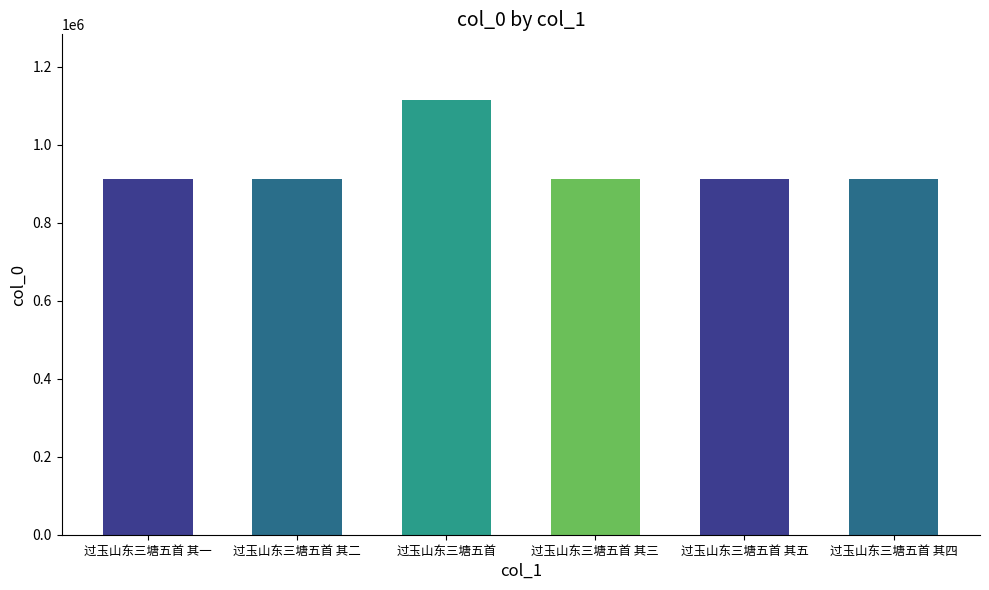

The value at 过玉山东三塘五首 其二 is 1342630. True or false?

False